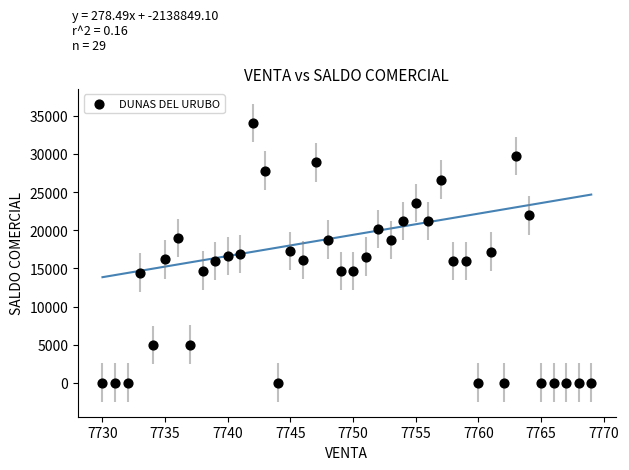

What is the range of X values (max minus min)?

39.0